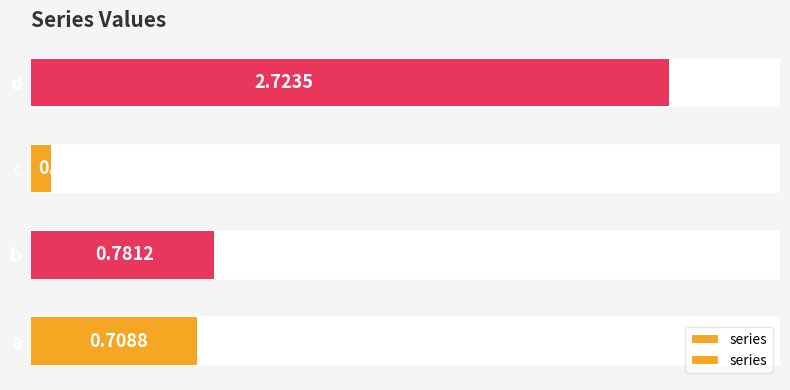

What is the sum of the values at c and d?

2.8